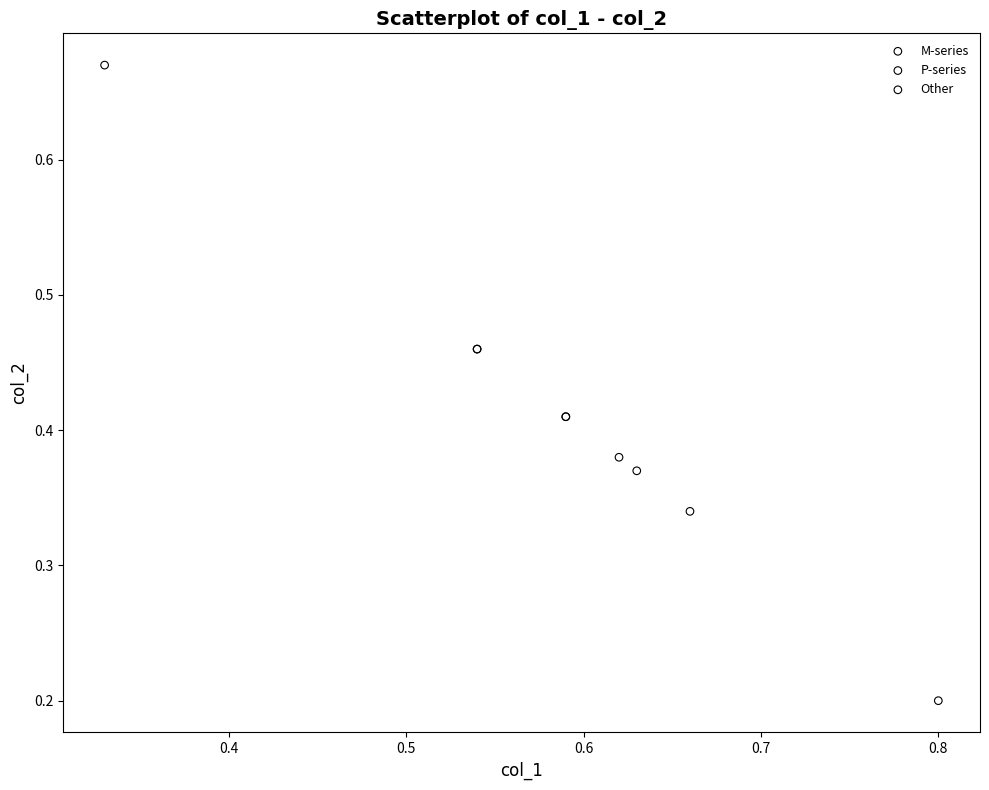

What are all the series names shown in the legend?

M-series, P-series, Other